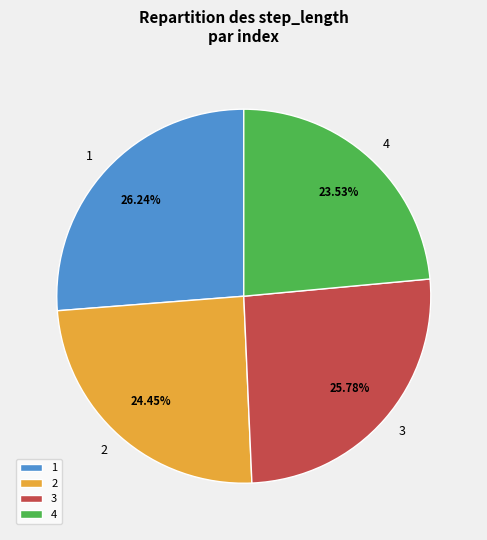

Between 3 and 4, which is larger?

3